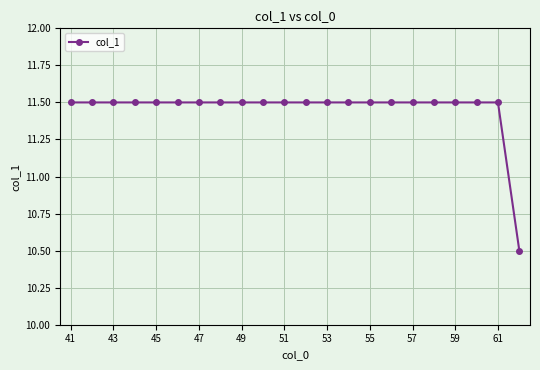

How many values are between 11 and 12?

21